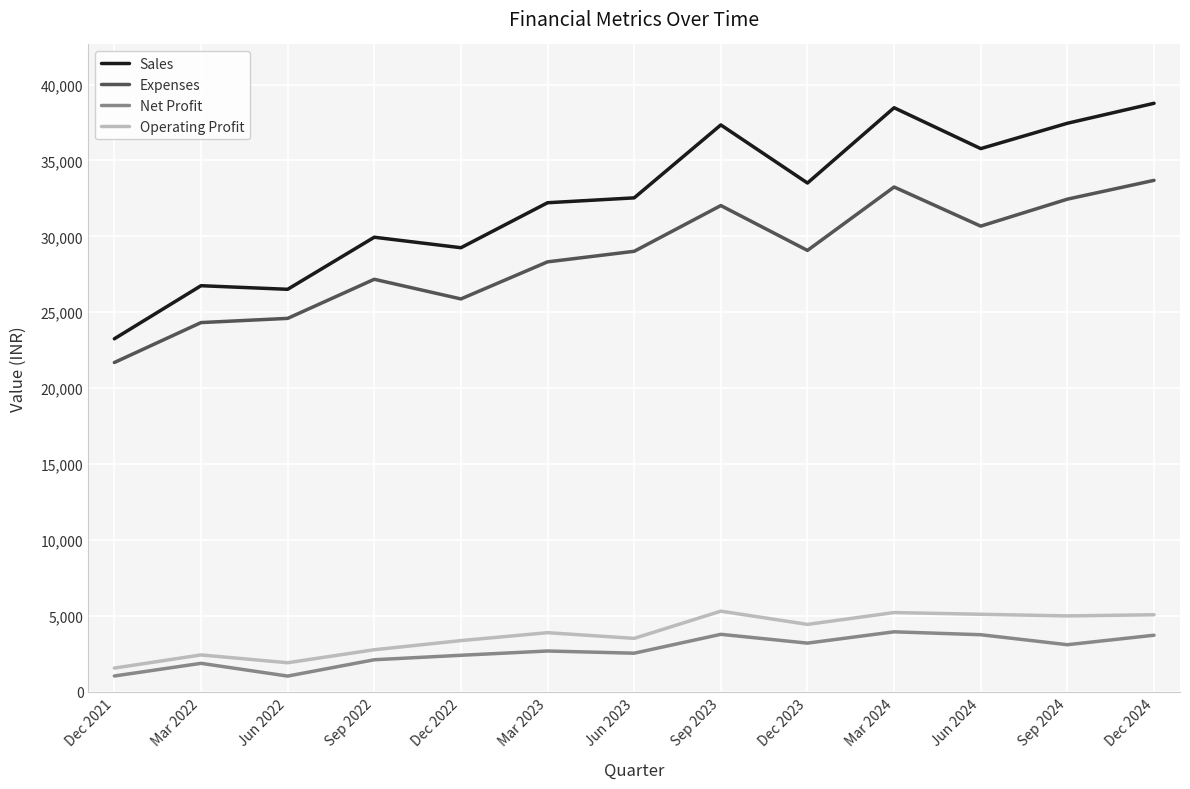

True or false: Net Profit and Sales cross at least once.

False